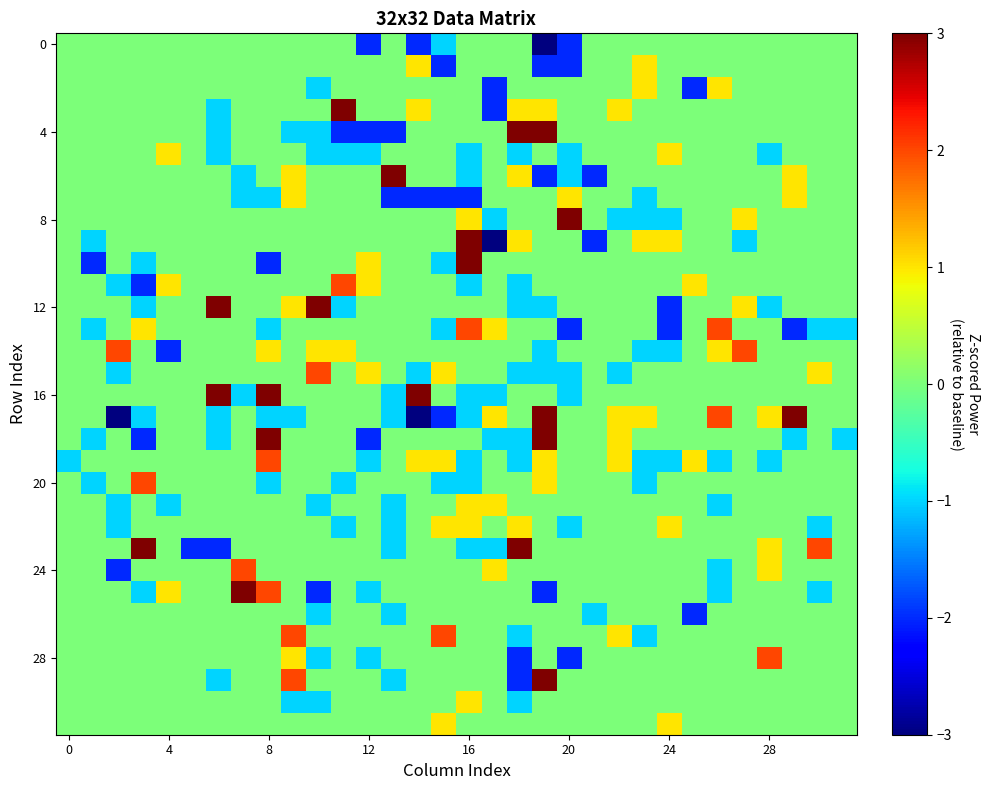

At how many categories does at least one series exceed 2?

13